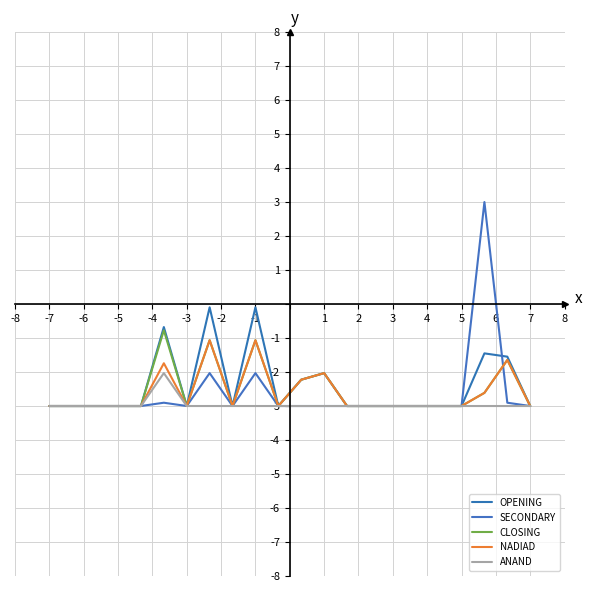

True or false: CLOSING and ANAND cross at least once.

False